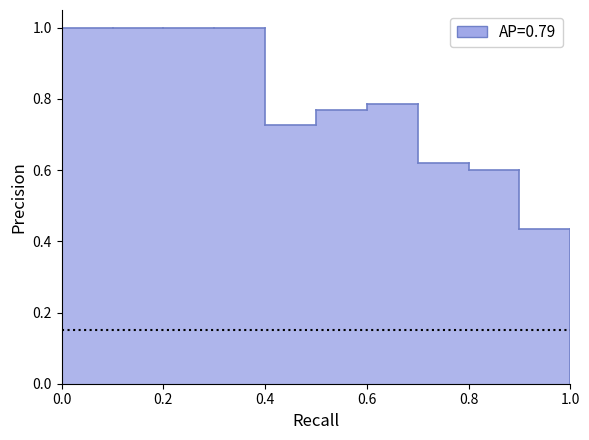

What is the sum of all values?

8.4